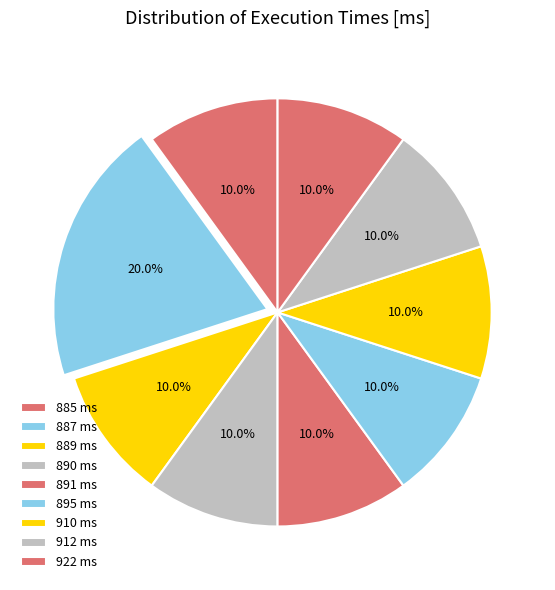

Which slice is the smallest?

885